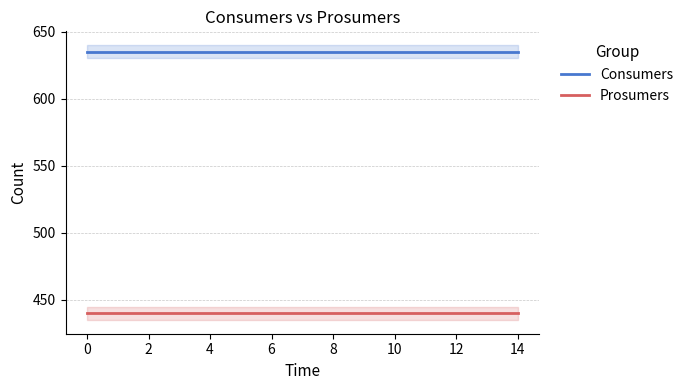

Is it true that Prosumers equals 228 at 14?

False